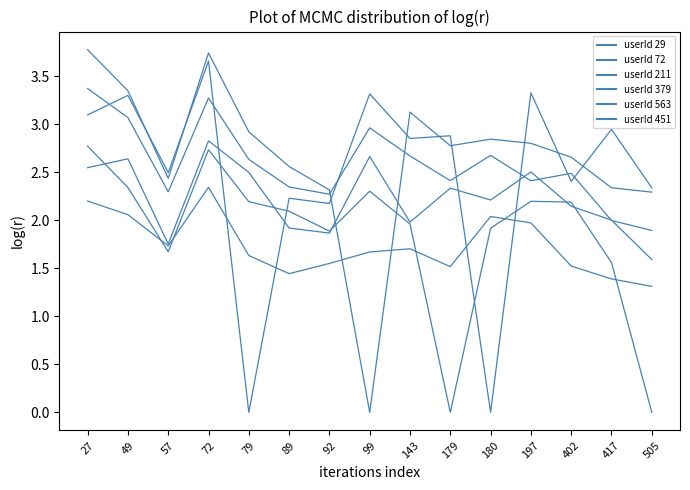

Does the chart have visible grid lines?

No